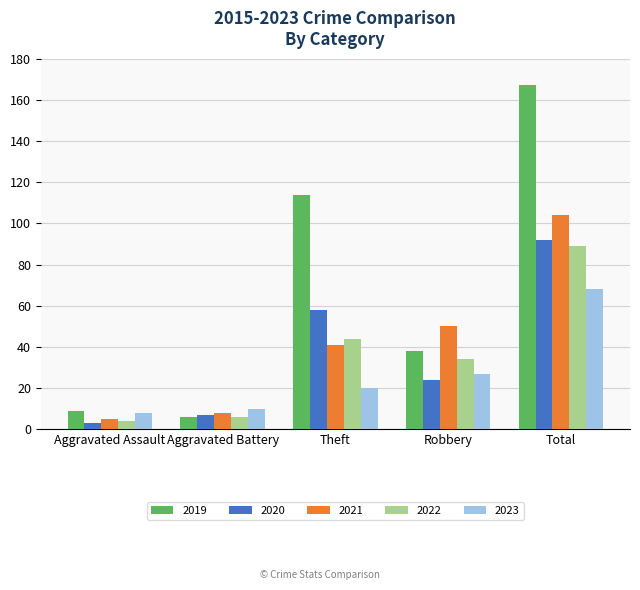

What are all the series names shown in the legend?

2019, 2020, 2021, 2022, 2023